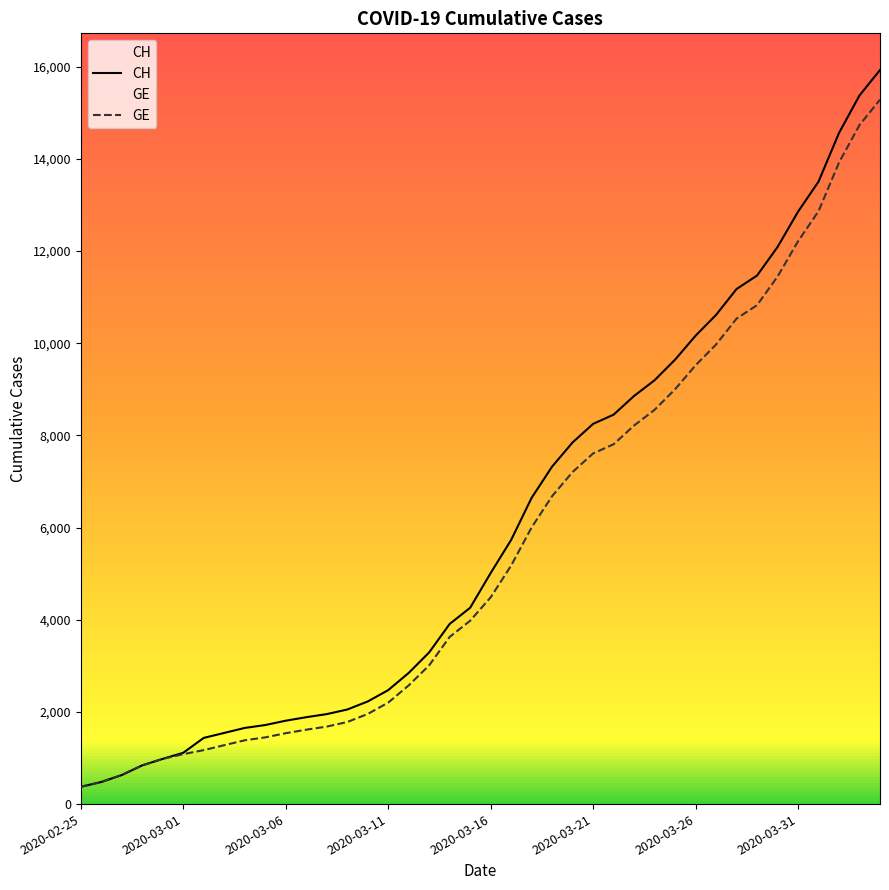

The value of GE at 33 is 4842. True or false?

False